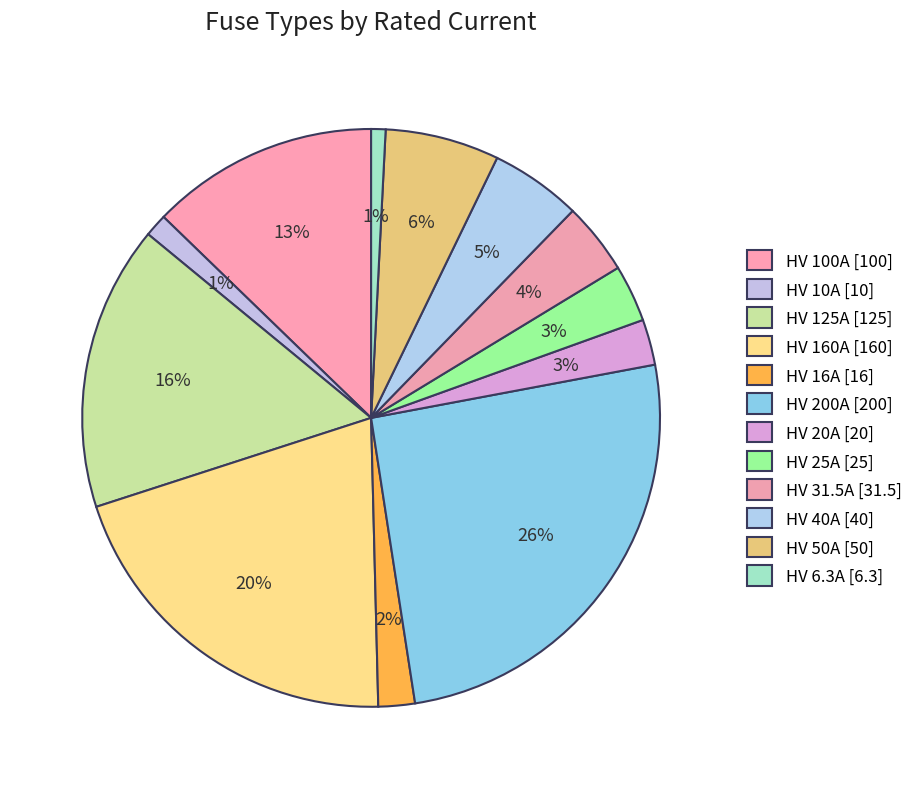

Which slice is the smallest?

HV 6.3A